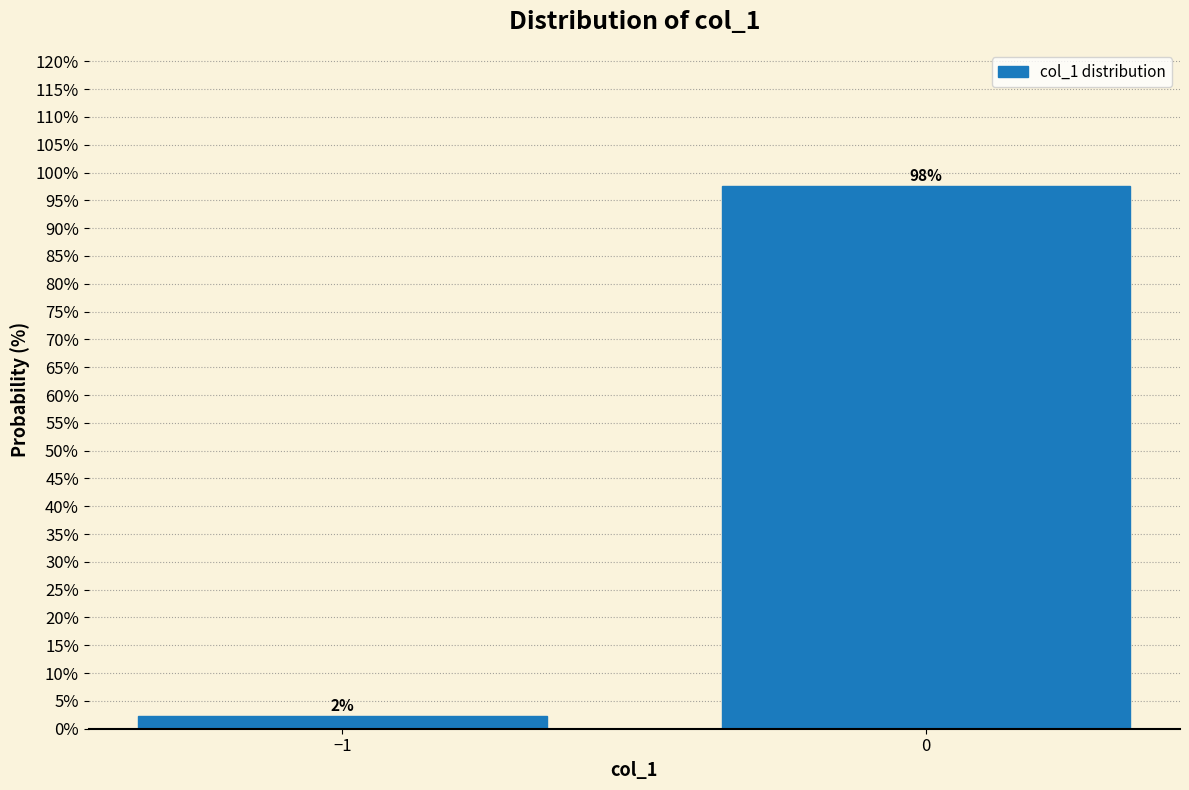

The value at 0 is 97.7. True or false?

True